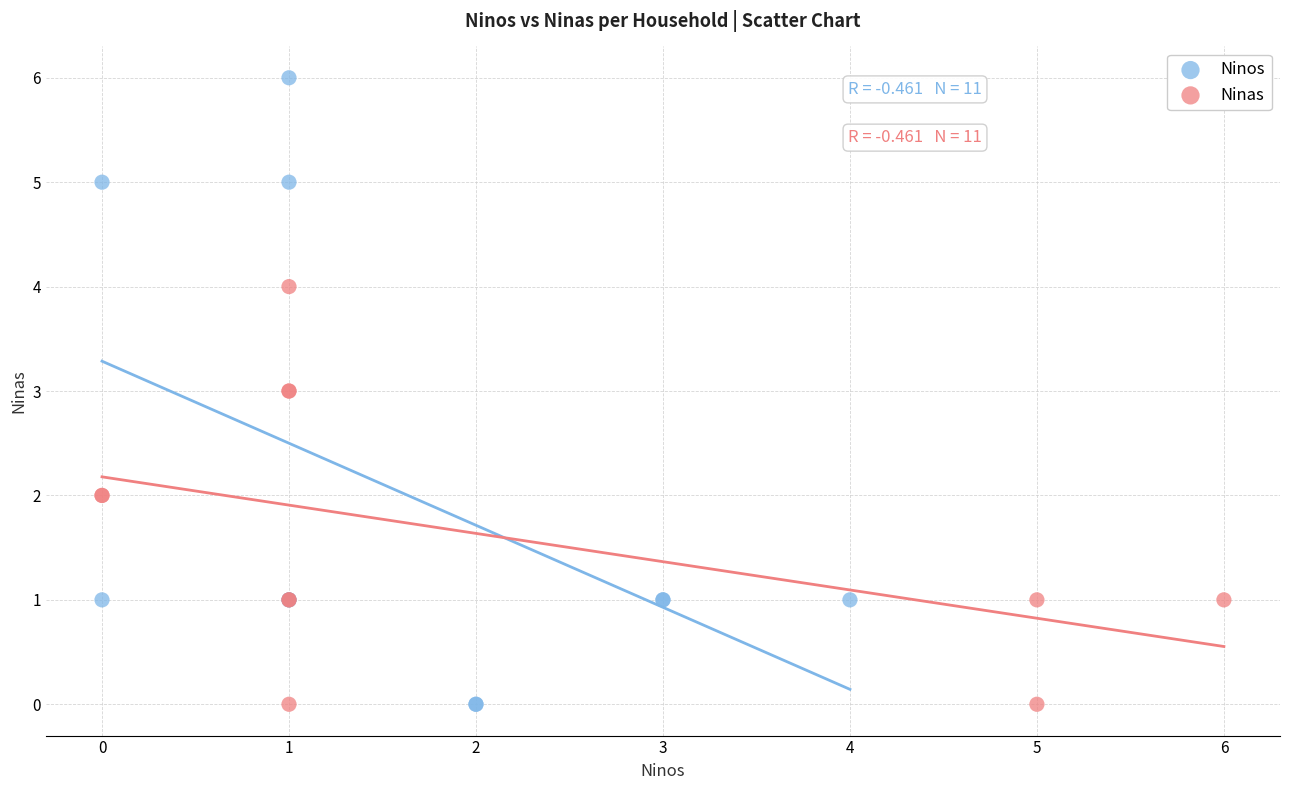

Which series reaches the maximum Y coordinate?

Ninos